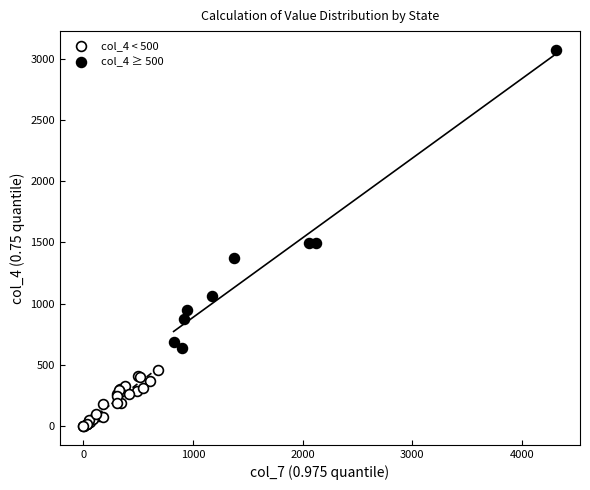

Which series has the widest spread of Y values?

col_4 ≥ 500